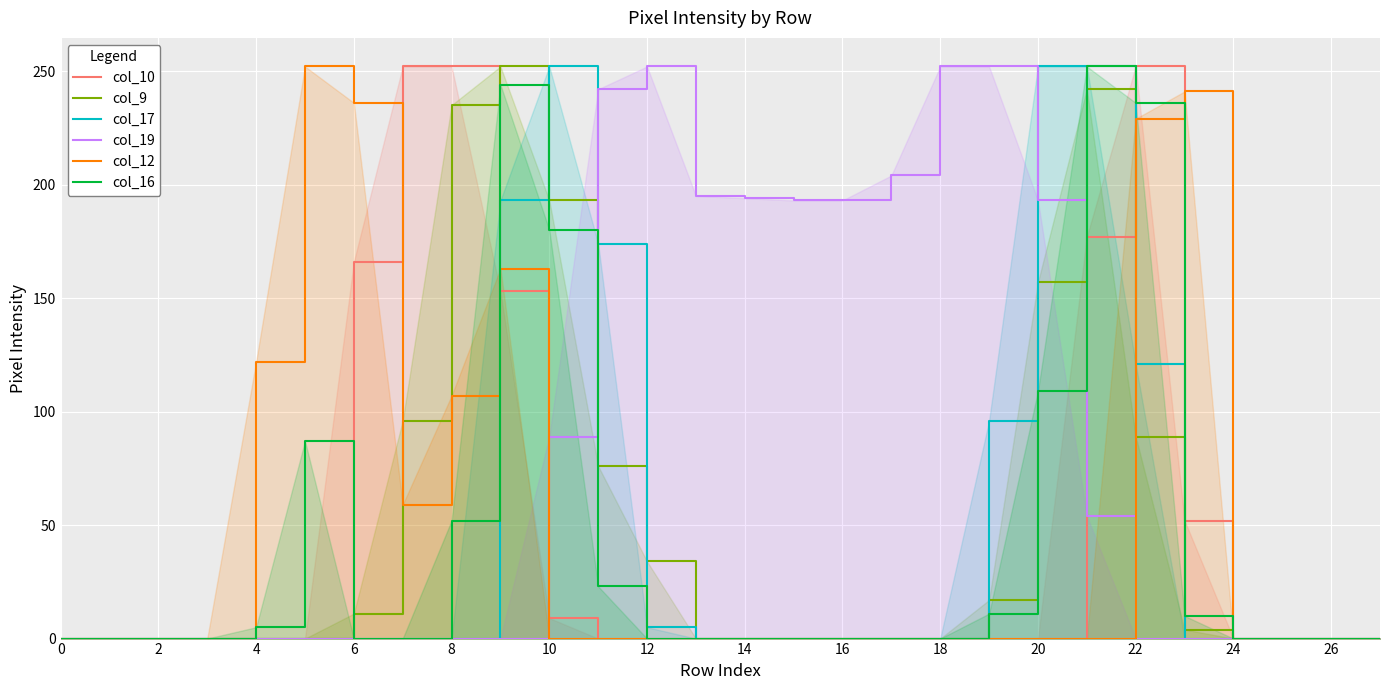

Which has a higher value, 14 or 19?

14